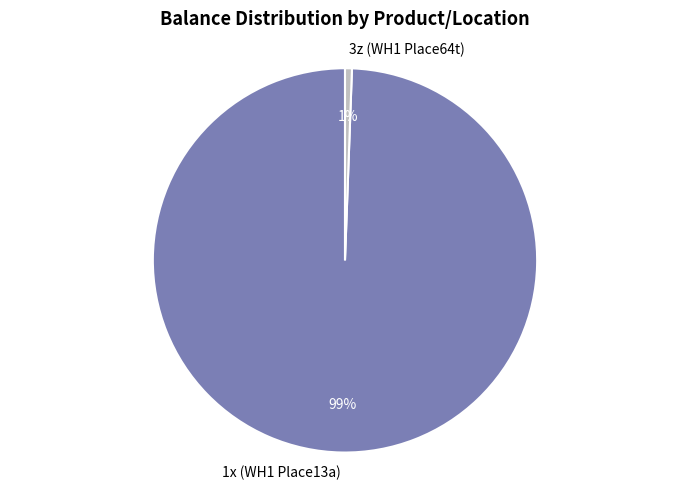

What is the largest slice in the pie chart?

1x (WH1 Place13a)